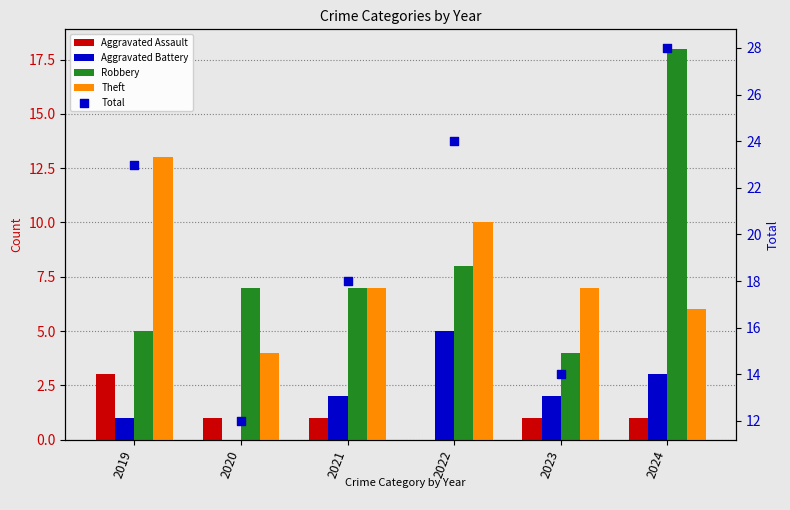

At how many categories does at least one series exceed 25?

1